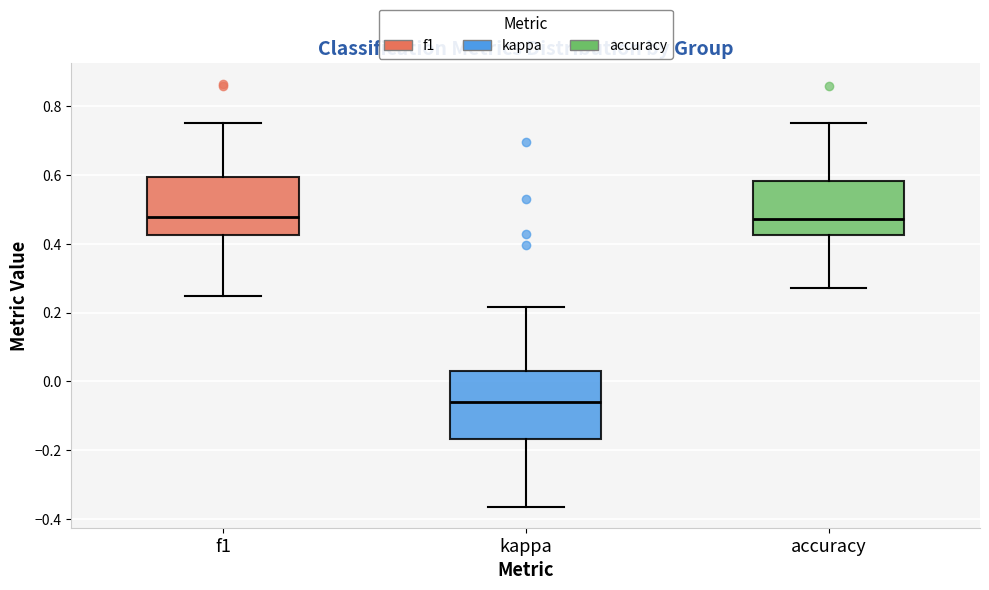

Reading left to right, transcribe this box plot: for each box, give where its median line is, the range the box spans, and where its two whiskers end, as read against the y-axis. The values are not printed on the chart, so give them approximately, as read against the axis.

f1: median 0.48, box 0.42 to 0.60, whiskers 0.24 to 0.76
kappa: median -0.06, box -0.16 to 0.02, whiskers -0.36 to 0.22
accuracy: median 0.48, box 0.42 to 0.58, whiskers 0.28 to 0.76